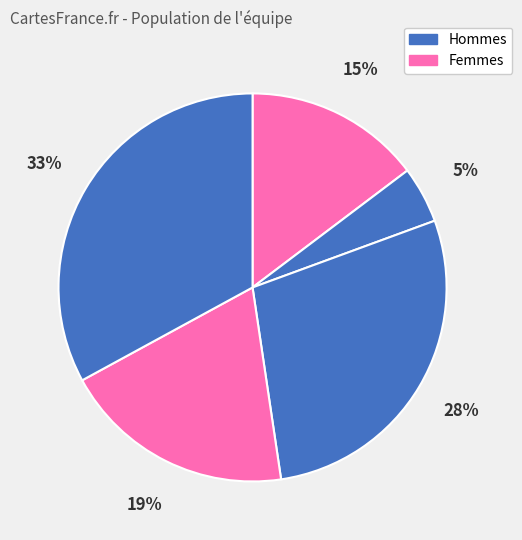

How many segments does this pie chart have?

5